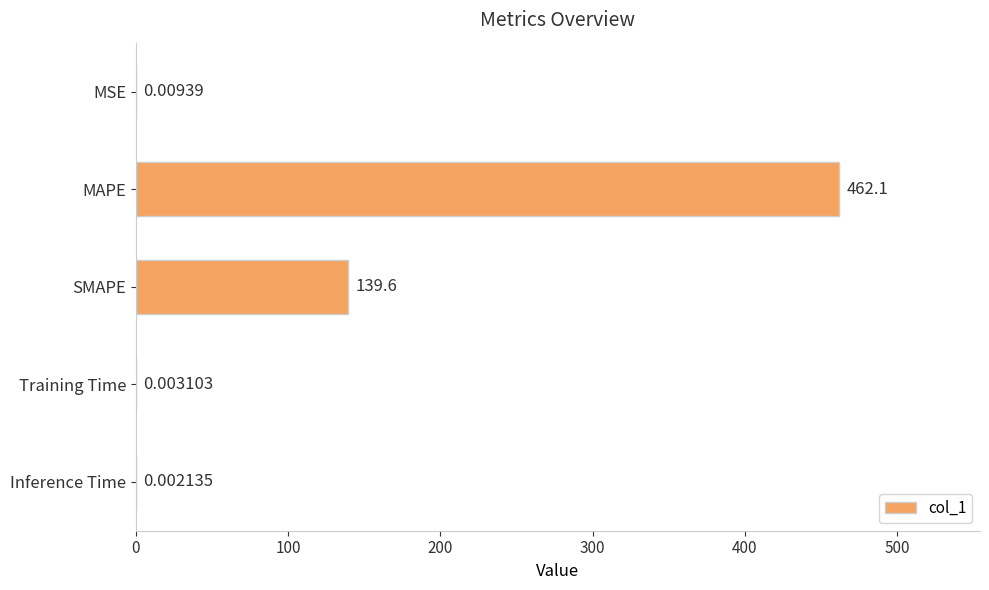

What is the average value?

120.3